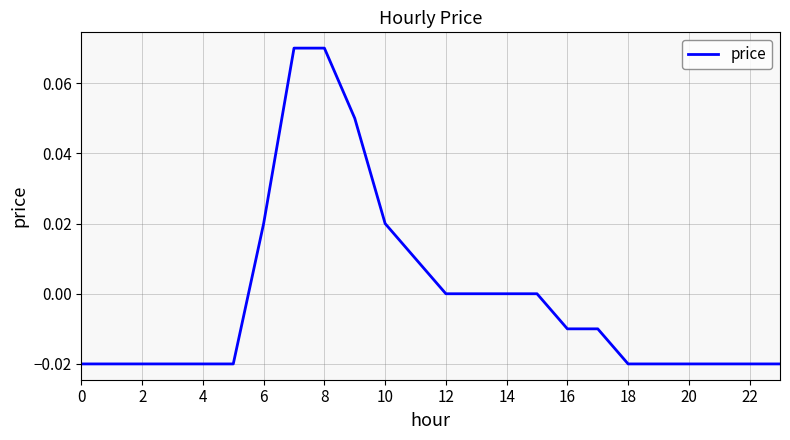

What is the difference between the second highest and second lowest values?

0.1